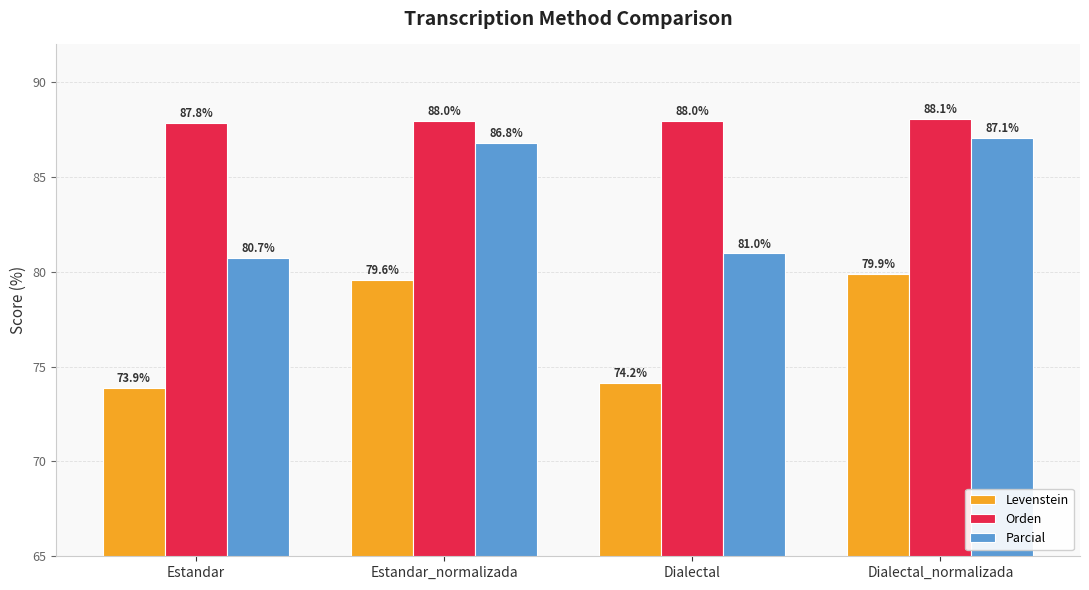

Reading right to left, transcribe all the data shown in this chart.

Levenstein: Dialectal_normalizada=79.9	Dialectal=74.2	Estandar_normalizada=79.6	Estandar=73.9
Orden: Dialectal_normalizada=88.1	Dialectal=88.0	Estandar_normalizada=88.0	Estandar=87.8
Parcial: Dialectal_normalizada=87.1	Dialectal=81.0	Estandar_normalizada=86.8	Estandar=80.7